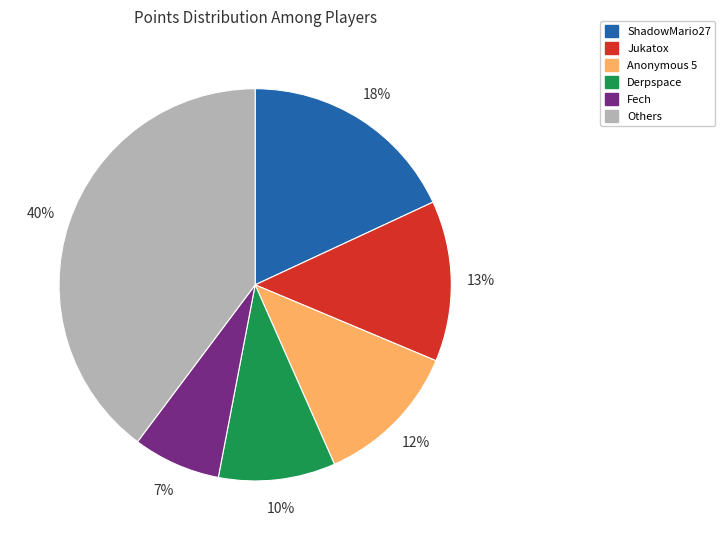

Which has a higher value, Jukatox or Others?

Others